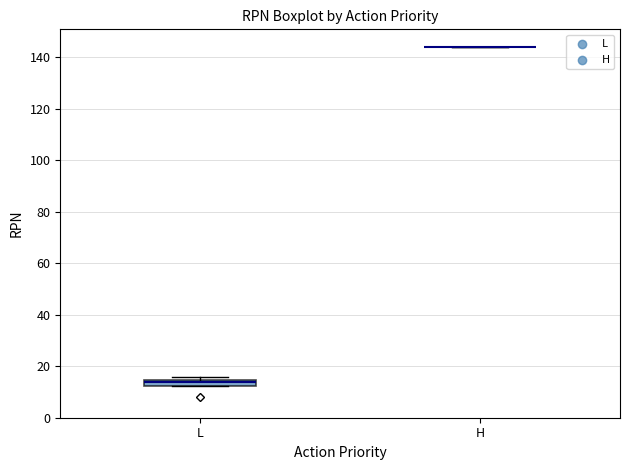

Which box is the tallest, from its lower edge to its upper edge?

L